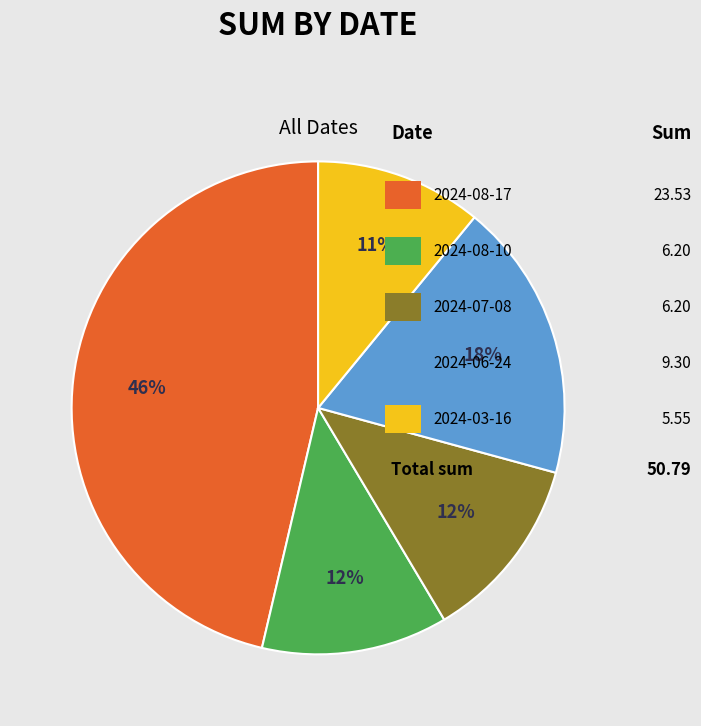

Is there any slice that represents more than half of the pie?

No